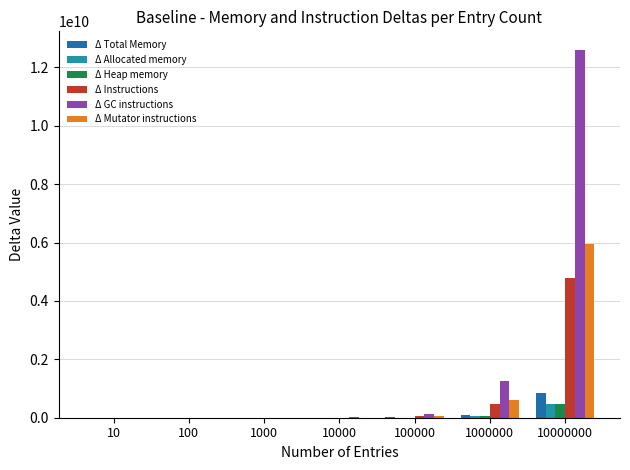

Rank the series at 100 from highest to lowest value.

Δ GC instructions, Δ Total Memory, Δ Mutator instructions, Δ Instructions, Δ Allocated memory, Δ Heap memory